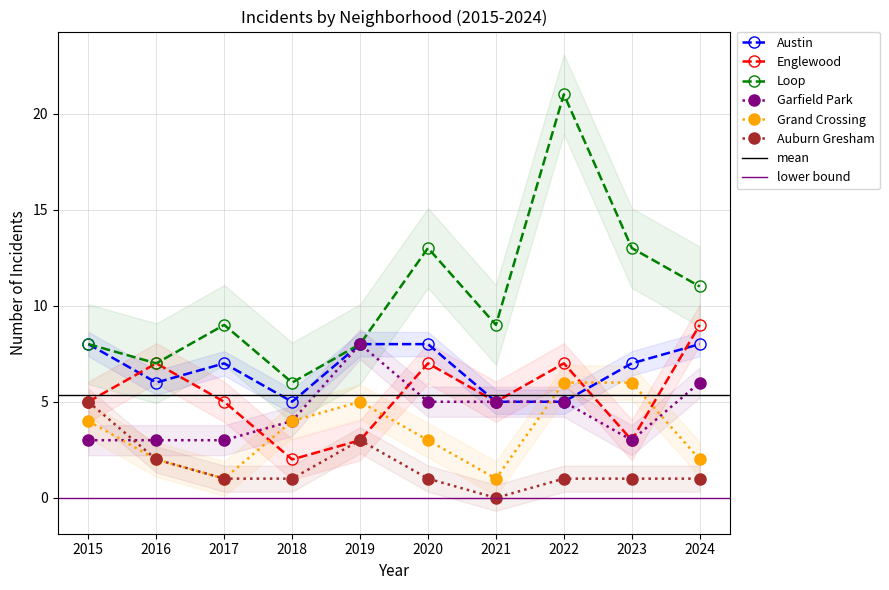

What is the sum of all Garfield Park values?

45